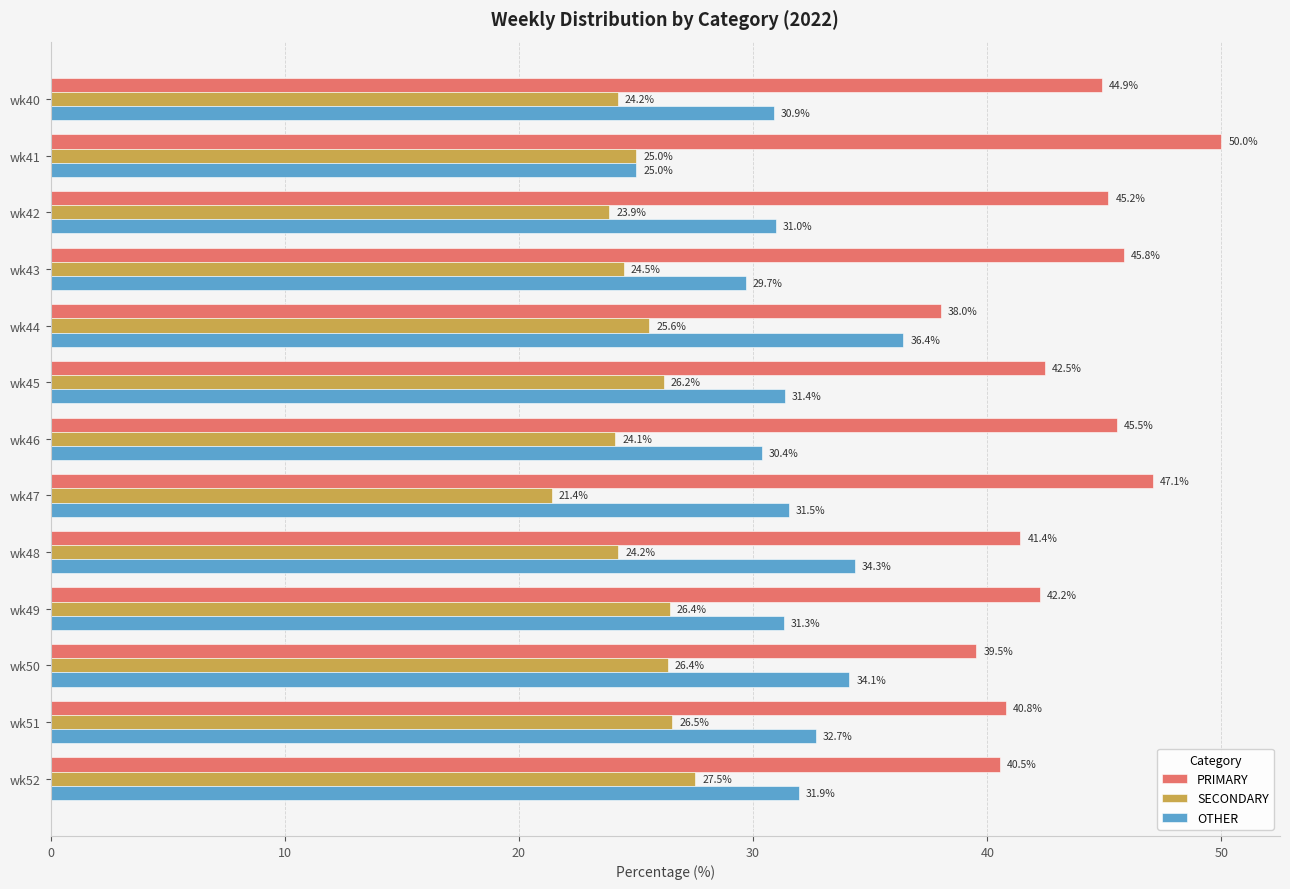

List the series in order of their overall mean, highest first.

PRIMARY, OTHER, SECONDARY